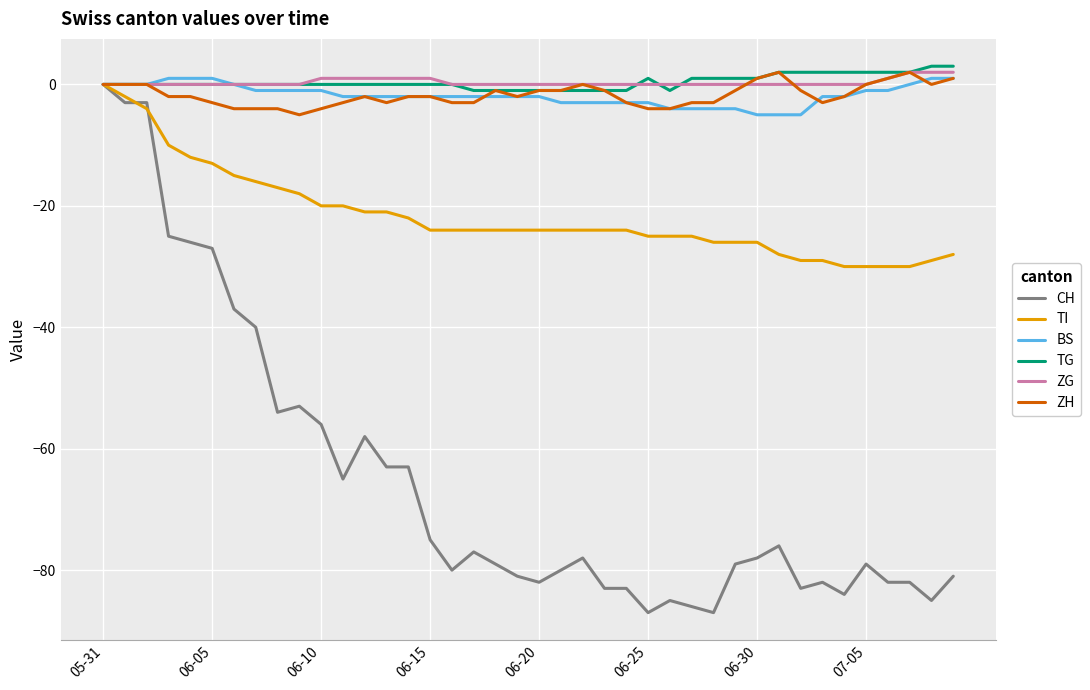

What is the greatest value displayed?

3